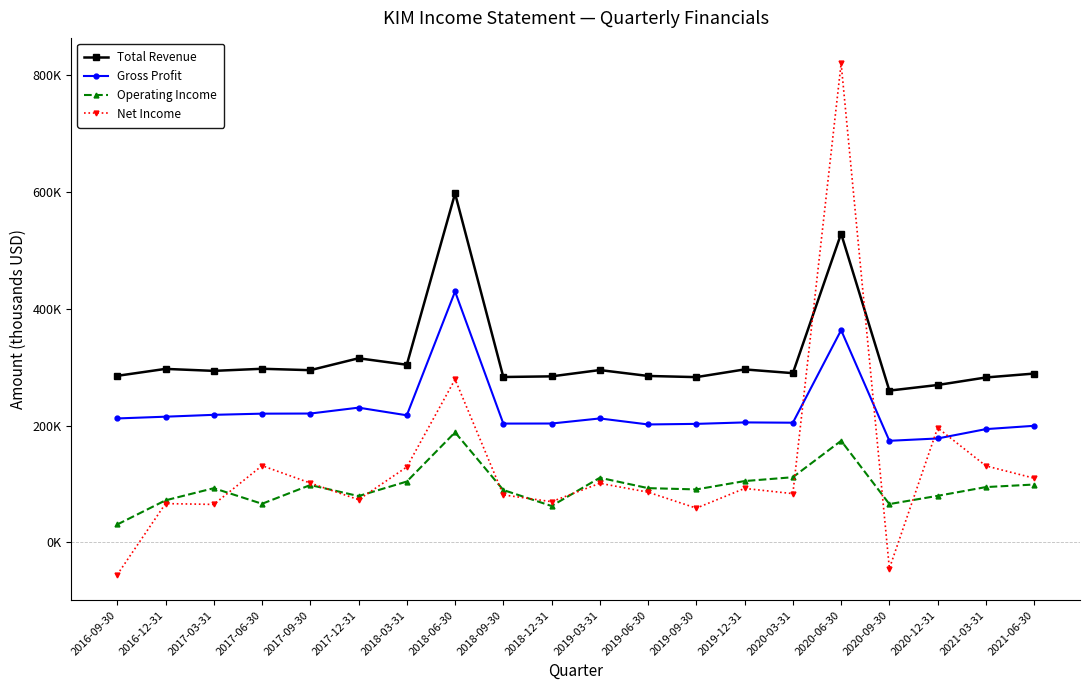

What are all the series names shown in the legend?

Total Revenue, Gross Profit, Operating Income, Net Income